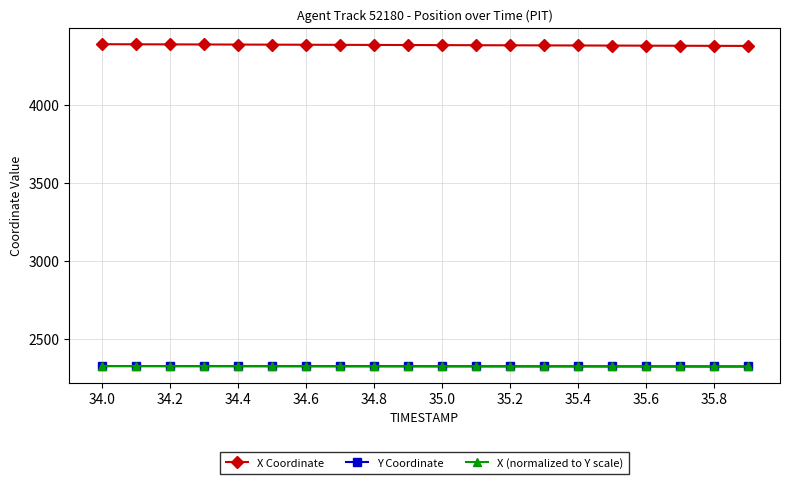

True or false: X Coordinate and X (normalized to Y scale) cross at least once.

False